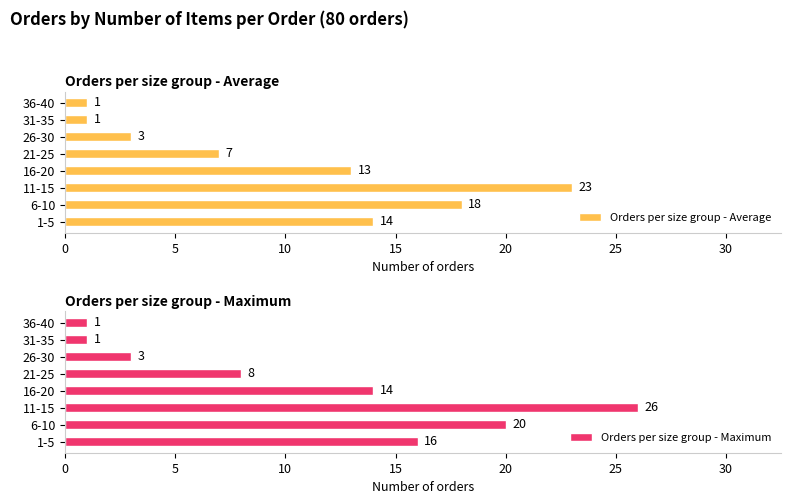

At which label does Orders per size group - Average reach its peak?

11-15